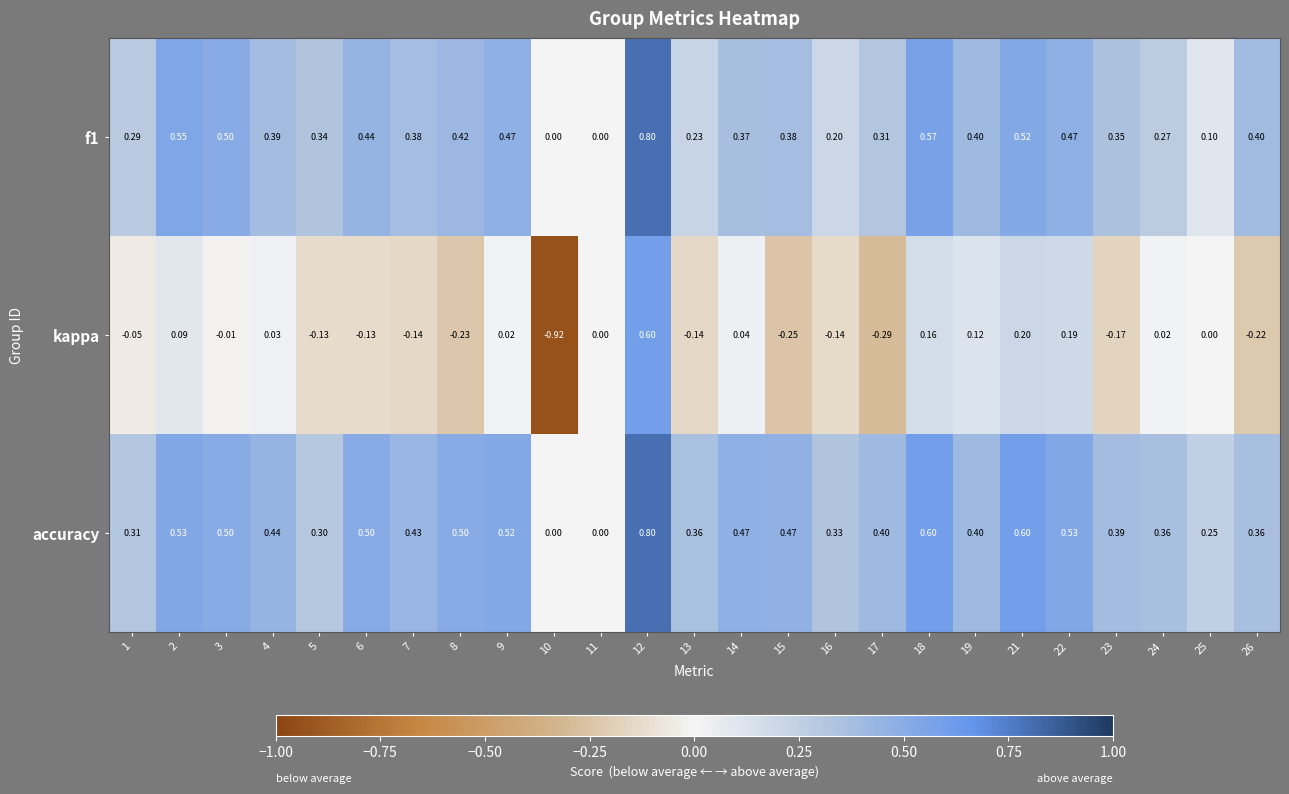

Which series has the largest total across all categories?

accuracy